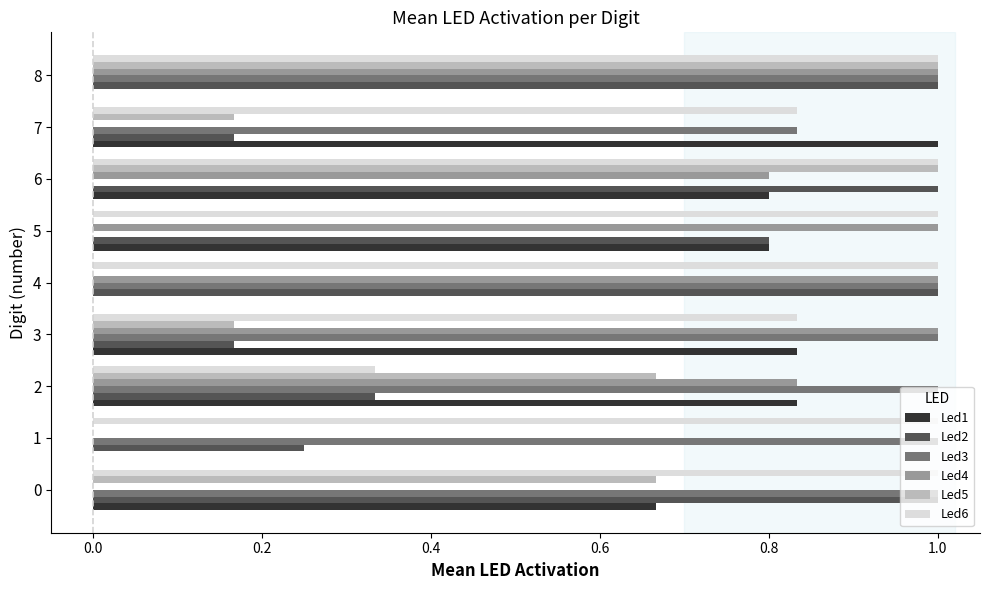

Count the number of data series in this chart.

6